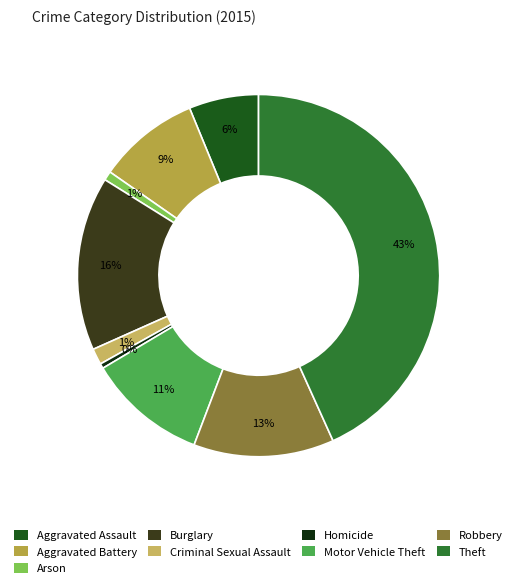

Between Motor Vehicle Theft and Homicide, which is larger?

Motor Vehicle Theft